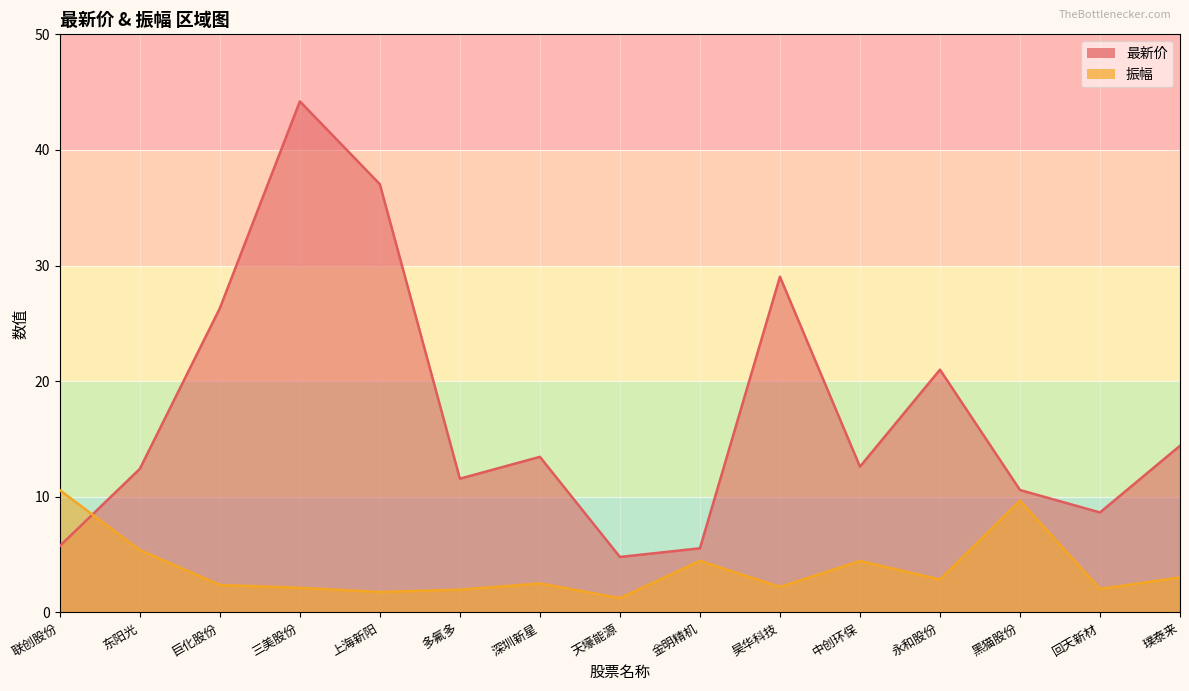

Which series changed the most between 联创股份 and 深圳新星?

振幅